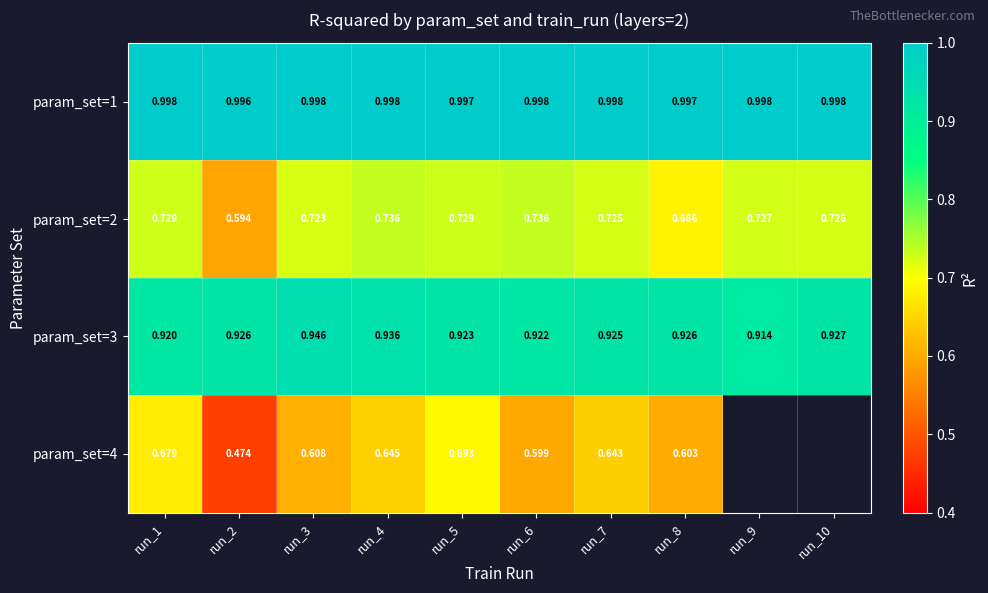

The value of param_set=2 at run_7 is 0.7. True or false?

True